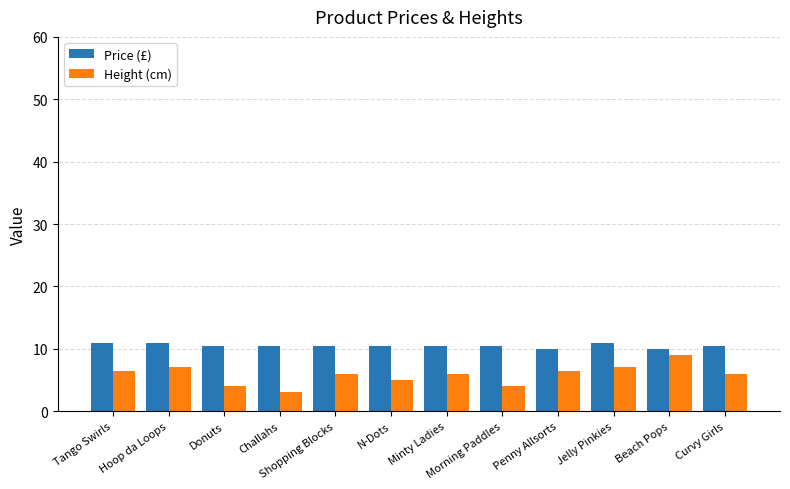

List the series in order of their peak value, lowest first.

Height (cm), Price (£)